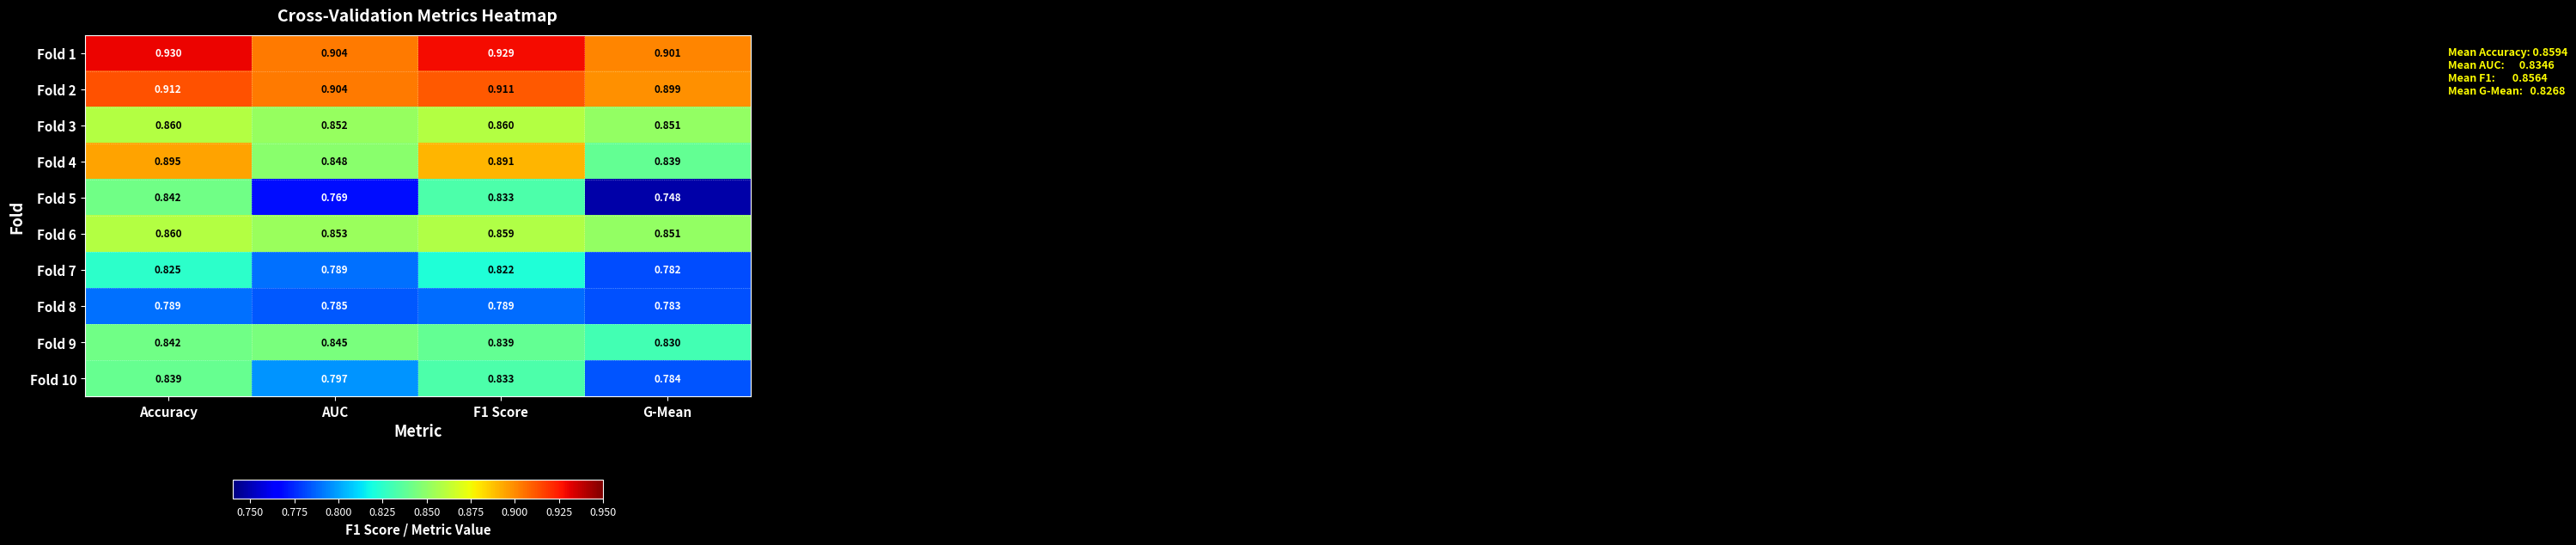

At which category is the sum across all series the highest?

Accuracy